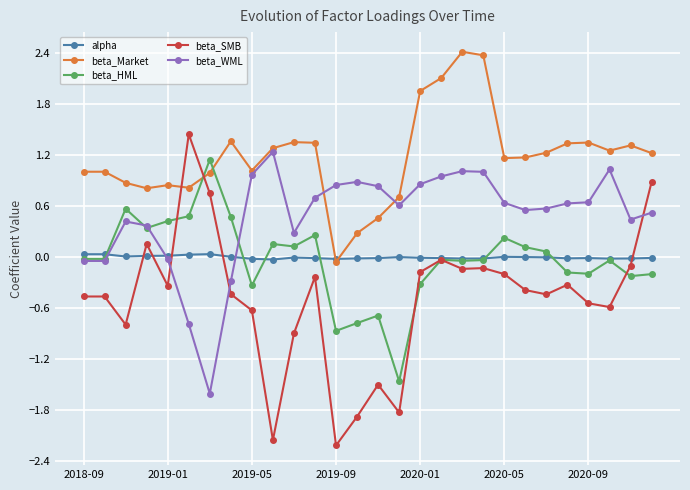

Which series has the widest spread of values?

beta_SMB